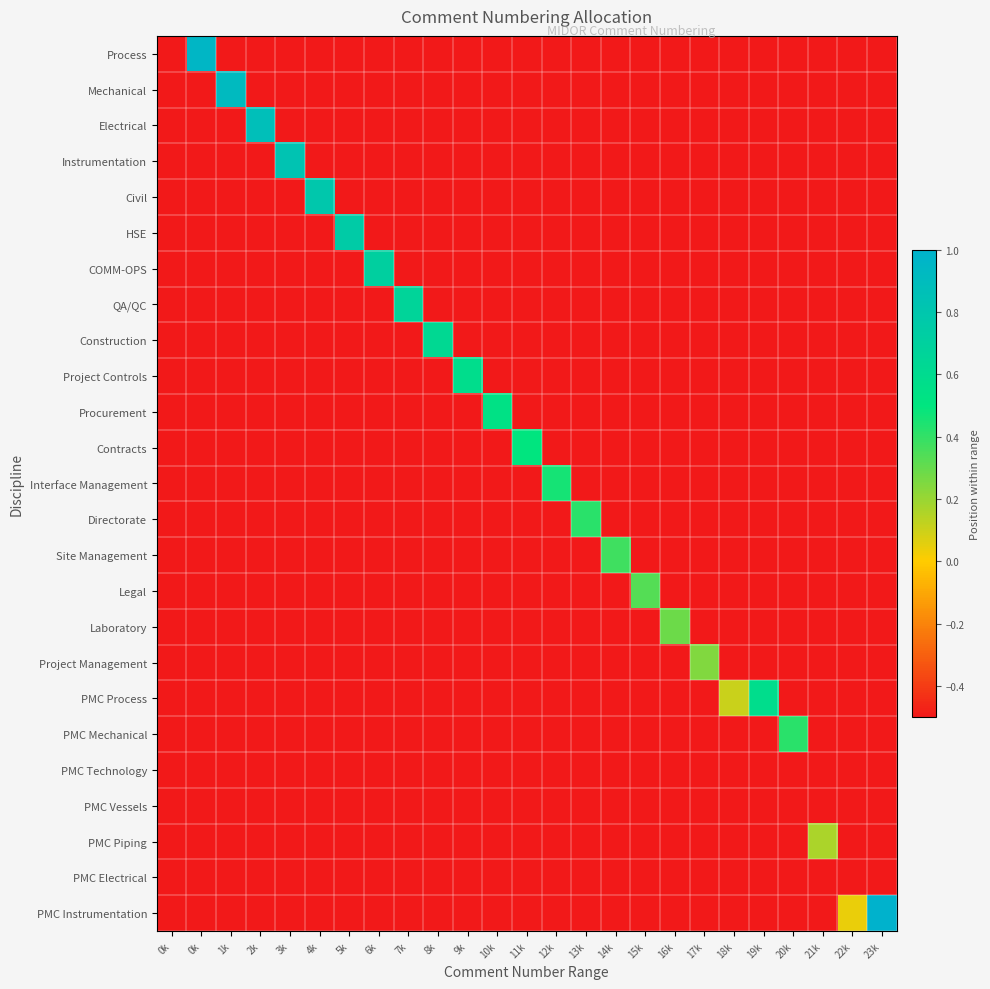

Reading left to right, extract all data points from this chart.

Process: 0k=-0.5	0k=1.0	1k=-0.5	2k=-0.5	3k=-0.5	4k=-0.5	5k=-0.5	6k=-0.5	7k=-0.5	8k=-0.5	9k=-0.5	10k=-0.5	11k=-0.5	12k=-0.5	13k=-0.5	14k=-0.5	15k=-0.5	16k=-0.5	17k=-0.5	18k=-0.5	19k=-0.5	20k=-0.5	21k=-0.5	22k=-0.5	23k=-0.5
Mechanical: 0k=-0.5	0k=-0.5	1k=0.9	2k=-0.5	3k=-0.5	4k=-0.5	5k=-0.5	6k=-0.5	7k=-0.5	8k=-0.5	9k=-0.5	10k=-0.5	11k=-0.5	12k=-0.5	13k=-0.5	14k=-0.5	15k=-0.5	16k=-0.5	17k=-0.5	18k=-0.5	19k=-0.5	20k=-0.5	21k=-0.5	22k=-0.5	23k=-0.5
Electrical: 0k=-0.5	0k=-0.5	1k=-0.5	2k=0.9	3k=-0.5	4k=-0.5	5k=-0.5	6k=-0.5	7k=-0.5	8k=-0.5	9k=-0.5	10k=-0.5	11k=-0.5	12k=-0.5	13k=-0.5	14k=-0.5	15k=-0.5	16k=-0.5	17k=-0.5	18k=-0.5	19k=-0.5	20k=-0.5	21k=-0.5	22k=-0.5	23k=-0.5
Instrumentation: 0k=-0.5	0k=-0.5	1k=-0.5	2k=-0.5	3k=0.8	4k=-0.5	5k=-0.5	6k=-0.5	7k=-0.5	8k=-0.5	9k=-0.5	10k=-0.5	11k=-0.5	12k=-0.5	13k=-0.5	14k=-0.5	15k=-0.5	16k=-0.5	17k=-0.5	18k=-0.5	19k=-0.5	20k=-0.5	21k=-0.5	22k=-0.5	23k=-0.5
Civil: 0k=-0.5	0k=-0.5	1k=-0.5	2k=-0.5	3k=-0.5	4k=0.8	5k=-0.5	6k=-0.5	7k=-0.5	8k=-0.5	9k=-0.5	10k=-0.5	11k=-0.5	12k=-0.5	13k=-0.5	14k=-0.5	15k=-0.5	16k=-0.5	17k=-0.5	18k=-0.5	19k=-0.5	20k=-0.5	21k=-0.5	22k=-0.5	23k=-0.5
HSE: 0k=-0.5	0k=-0.5	1k=-0.5	2k=-0.5	3k=-0.5	4k=-0.5	5k=0.7	6k=-0.5	7k=-0.5	8k=-0.5	9k=-0.5	10k=-0.5	11k=-0.5	12k=-0.5	13k=-0.5	14k=-0.5	15k=-0.5	16k=-0.5	17k=-0.5	18k=-0.5	19k=-0.5	20k=-0.5	21k=-0.5	22k=-0.5	23k=-0.5
COMM-OPS: 0k=-0.5	0k=-0.5	1k=-0.5	2k=-0.5	3k=-0.5	4k=-0.5	5k=-0.5	6k=0.7	7k=-0.5	8k=-0.5	9k=-0.5	10k=-0.5	11k=-0.5	12k=-0.5	13k=-0.5	14k=-0.5	15k=-0.5	16k=-0.5	17k=-0.5	18k=-0.5	19k=-0.5	20k=-0.5	21k=-0.5	22k=-0.5	23k=-0.5
QA/QC: 0k=-0.5	0k=-0.5	1k=-0.5	2k=-0.5	3k=-0.5	4k=-0.5	5k=-0.5	6k=-0.5	7k=0.7	8k=-0.5	9k=-0.5	10k=-0.5	11k=-0.5	12k=-0.5	13k=-0.5	14k=-0.5	15k=-0.5	16k=-0.5	17k=-0.5	18k=-0.5	19k=-0.5	20k=-0.5	21k=-0.5	22k=-0.5	23k=-0.5
Construction: 0k=-0.5	0k=-0.5	1k=-0.5	2k=-0.5	3k=-0.5	4k=-0.5	5k=-0.5	6k=-0.5	7k=-0.5	8k=0.6	9k=-0.5	10k=-0.5	11k=-0.5	12k=-0.5	13k=-0.5	14k=-0.5	15k=-0.5	16k=-0.5	17k=-0.5	18k=-0.5	19k=-0.5	20k=-0.5	21k=-0.5	22k=-0.5	23k=-0.5
Project Controls: 0k=-0.5	0k=-0.5	1k=-0.5	2k=-0.5	3k=-0.5	4k=-0.5	5k=-0.5	6k=-0.5	7k=-0.5	8k=-0.5	9k=0.6	10k=-0.5	11k=-0.5	12k=-0.5	13k=-0.5	14k=-0.5	15k=-0.5	16k=-0.5	17k=-0.5	18k=-0.5	19k=-0.5	20k=-0.5	21k=-0.5	22k=-0.5	23k=-0.5
Procurement: 0k=-0.5	0k=-0.5	1k=-0.5	2k=-0.5	3k=-0.5	4k=-0.5	5k=-0.5	6k=-0.5	7k=-0.5	8k=-0.5	9k=-0.5	10k=0.5	11k=-0.5	12k=-0.5	13k=-0.5	14k=-0.5	15k=-0.5	16k=-0.5	17k=-0.5	18k=-0.5	19k=-0.5	20k=-0.5	21k=-0.5	22k=-0.5	23k=-0.5
Contracts: 0k=-0.5	0k=-0.5	1k=-0.5	2k=-0.5	3k=-0.5	4k=-0.5	5k=-0.5	6k=-0.5	7k=-0.5	8k=-0.5	9k=-0.5	10k=-0.5	11k=0.5	12k=-0.5	13k=-0.5	14k=-0.5	15k=-0.5	16k=-0.5	17k=-0.5	18k=-0.5	19k=-0.5	20k=-0.5	21k=-0.5	22k=-0.5	23k=-0.5
Interface Management: 0k=-0.5	0k=-0.5	1k=-0.5	2k=-0.5	3k=-0.5	4k=-0.5	5k=-0.5	6k=-0.5	7k=-0.5	8k=-0.5	9k=-0.5	10k=-0.5	11k=-0.5	12k=0.5	13k=-0.5	14k=-0.5	15k=-0.5	16k=-0.5	17k=-0.5	18k=-0.5	19k=-0.5	20k=-0.5	21k=-0.5	22k=-0.5	23k=-0.5
Directorate: 0k=-0.5	0k=-0.5	1k=-0.5	2k=-0.5	3k=-0.5	4k=-0.5	5k=-0.5	6k=-0.5	7k=-0.5	8k=-0.5	9k=-0.5	10k=-0.5	11k=-0.5	12k=-0.5	13k=0.4	14k=-0.5	15k=-0.5	16k=-0.5	17k=-0.5	18k=-0.5	19k=-0.5	20k=-0.5	21k=-0.5	22k=-0.5	23k=-0.5
Site Management: 0k=-0.5	0k=-0.5	1k=-0.5	2k=-0.5	3k=-0.5	4k=-0.5	5k=-0.5	6k=-0.5	7k=-0.5	8k=-0.5	9k=-0.5	10k=-0.5	11k=-0.5	12k=-0.5	13k=-0.5	14k=0.4	15k=-0.5	16k=-0.5	17k=-0.5	18k=-0.5	19k=-0.5	20k=-0.5	21k=-0.5	22k=-0.5	23k=-0.5
Legal: 0k=-0.5	0k=-0.5	1k=-0.5	2k=-0.5	3k=-0.5	4k=-0.5	5k=-0.5	6k=-0.5	7k=-0.5	8k=-0.5	9k=-0.5	10k=-0.5	11k=-0.5	12k=-0.5	13k=-0.5	14k=-0.5	15k=0.3	16k=-0.5	17k=-0.5	18k=-0.5	19k=-0.5	20k=-0.5	21k=-0.5	22k=-0.5	23k=-0.5
Laboratory: 0k=-0.5	0k=-0.5	1k=-0.5	2k=-0.5	3k=-0.5	4k=-0.5	5k=-0.5	6k=-0.5	7k=-0.5	8k=-0.5	9k=-0.5	10k=-0.5	11k=-0.5	12k=-0.5	13k=-0.5	14k=-0.5	15k=-0.5	16k=0.3	17k=-0.5	18k=-0.5	19k=-0.5	20k=-0.5	21k=-0.5	22k=-0.5	23k=-0.5
Project Management: 0k=-0.5	0k=-0.5	1k=-0.5	2k=-0.5	3k=-0.5	4k=-0.5	5k=-0.5	6k=-0.5	7k=-0.5	8k=-0.5	9k=-0.5	10k=-0.5	11k=-0.5	12k=-0.5	13k=-0.5	14k=-0.5	15k=-0.5	16k=-0.5	17k=0.2	18k=-0.5	19k=-0.5	20k=-0.5	21k=-0.5	22k=-0.5	23k=-0.5
PMC Process: 0k=-0.5	0k=-0.5	1k=-0.5	2k=-0.5	3k=-0.5	4k=-0.5	5k=-0.5	6k=-0.5	7k=-0.5	8k=-0.5	9k=-0.5	10k=-0.5	11k=-0.5	12k=-0.5	13k=-0.5	14k=-0.5	15k=-0.5	16k=-0.5	17k=-0.5	18k=0.1	19k=0.6	20k=-0.5	21k=-0.5	22k=-0.5	23k=-0.5
PMC Mechanical: 0k=-0.5	0k=-0.5	1k=-0.5	2k=-0.5	3k=-0.5	4k=-0.5	5k=-0.5	6k=-0.5	7k=-0.5	8k=-0.5	9k=-0.5	10k=-0.5	11k=-0.5	12k=-0.5	13k=-0.5	14k=-0.5	15k=-0.5	16k=-0.5	17k=-0.5	18k=-0.5	19k=-0.5	20k=0.4	21k=-0.5	22k=-0.5	23k=-0.5
PMC Technology: 0k=-0.5	0k=-0.5	1k=-0.5	2k=-0.5	3k=-0.5	4k=-0.5	5k=-0.5	6k=-0.5	7k=-0.5	8k=-0.5	9k=-0.5	10k=-0.5	11k=-0.5	12k=-0.5	13k=-0.5	14k=-0.5	15k=-0.5	16k=-0.5	17k=-0.5	18k=-0.5	19k=-0.5	20k=-0.5	21k=-0.5	22k=-0.5	23k=-0.5
PMC Vessels: 0k=-0.5	0k=-0.5	1k=-0.5	2k=-0.5	3k=-0.5	4k=-0.5	5k=-0.5	6k=-0.5	7k=-0.5	8k=-0.5	9k=-0.5	10k=-0.5	11k=-0.5	12k=-0.5	13k=-0.5	14k=-0.5	15k=-0.5	16k=-0.5	17k=-0.5	18k=-0.5	19k=-0.5	20k=-0.5	21k=-0.5	22k=-0.5	23k=-0.5
PMC Piping: 0k=-0.5	0k=-0.5	1k=-0.5	2k=-0.5	3k=-0.5	4k=-0.5	5k=-0.5	6k=-0.5	7k=-0.5	8k=-0.5	9k=-0.5	10k=-0.5	11k=-0.5	12k=-0.5	13k=-0.5	14k=-0.5	15k=-0.5	16k=-0.5	17k=-0.5	18k=-0.5	19k=-0.5	20k=-0.5	21k=0.2	22k=-0.5	23k=-0.5
PMC Electrical: 0k=-0.5	0k=-0.5	1k=-0.5	2k=-0.5	3k=-0.5	4k=-0.5	5k=-0.5	6k=-0.5	7k=-0.5	8k=-0.5	9k=-0.5	10k=-0.5	11k=-0.5	12k=-0.5	13k=-0.5	14k=-0.5	15k=-0.5	16k=-0.5	17k=-0.5	18k=-0.5	19k=-0.5	20k=-0.5	21k=-0.5	22k=-0.5	23k=-0.5
PMC Instrumentation: 0k=-0.5	0k=-0.5	1k=-0.5	2k=-0.5	3k=-0.5	4k=-0.5	5k=-0.5	6k=-0.5	7k=-0.5	8k=-0.5	9k=-0.5	10k=-0.5	11k=-0.5	12k=-0.5	13k=-0.5	14k=-0.5	15k=-0.5	16k=-0.5	17k=-0.5	18k=-0.5	19k=-0.5	20k=-0.5	21k=-0.5	22k=0.0	23k=1.0